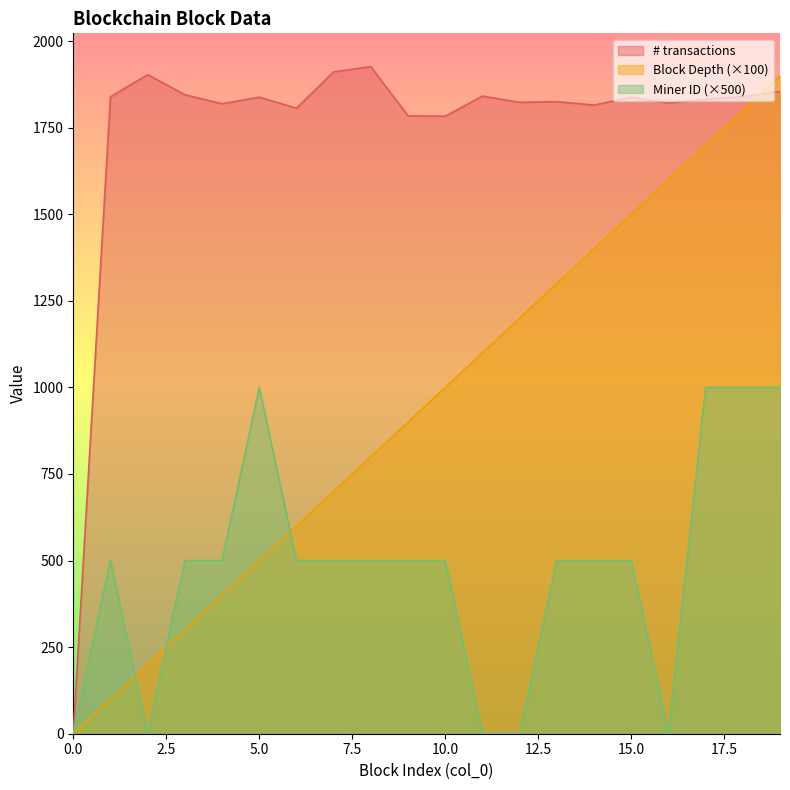

How many positive values does the # transactions series have?

19